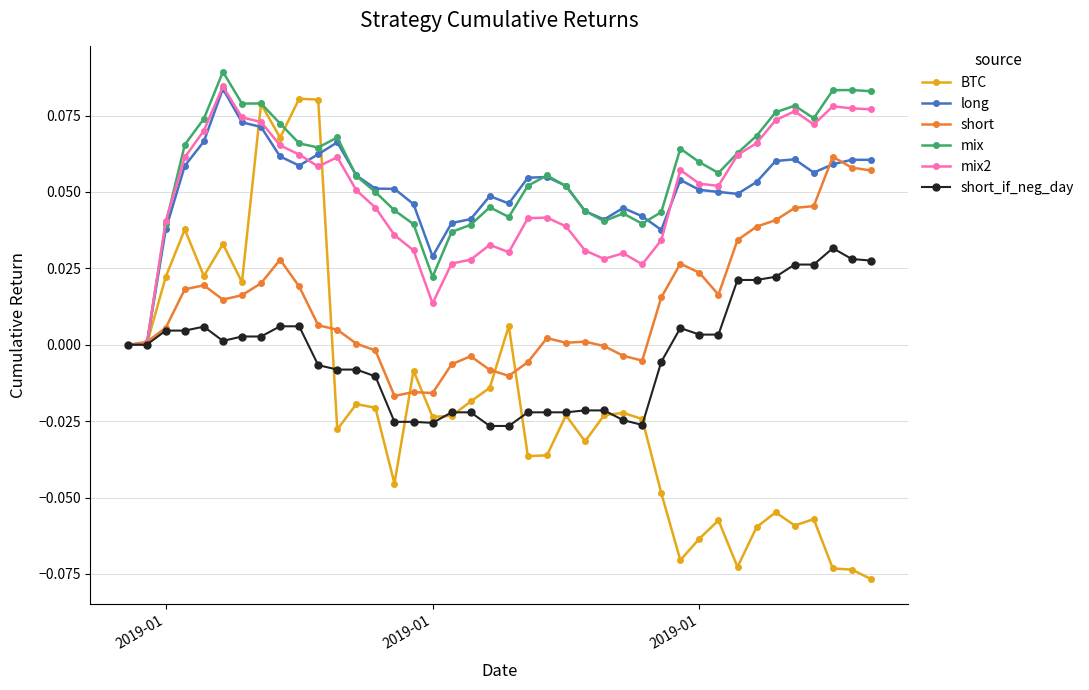

True or false: short has more than 0 points higher than both neighbors.

True